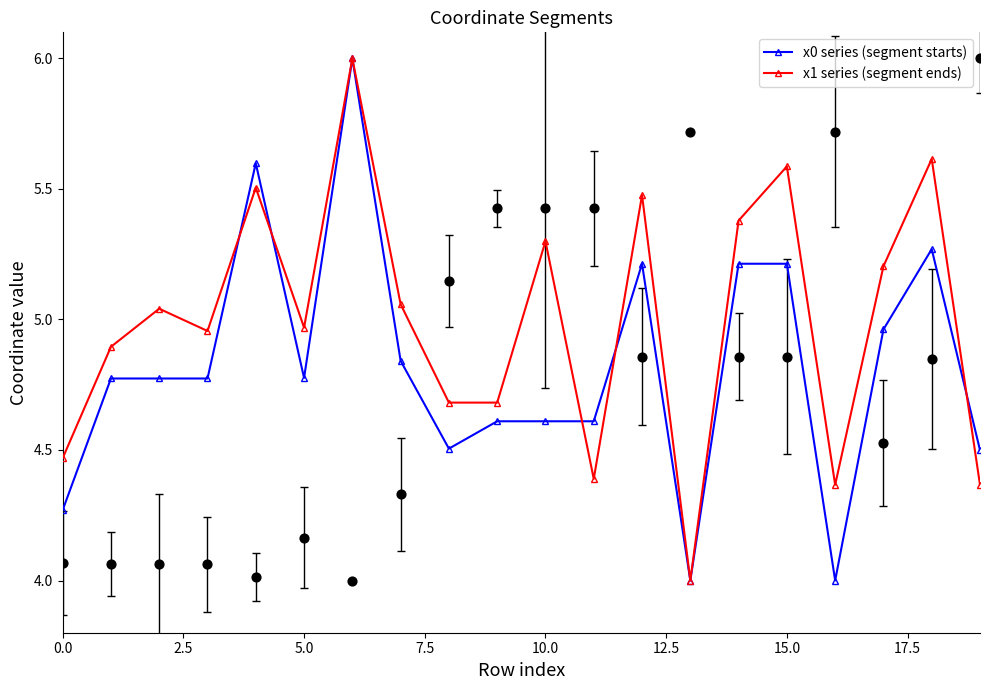

Which series contains the lowest Y value?

x0 series (segment starts)